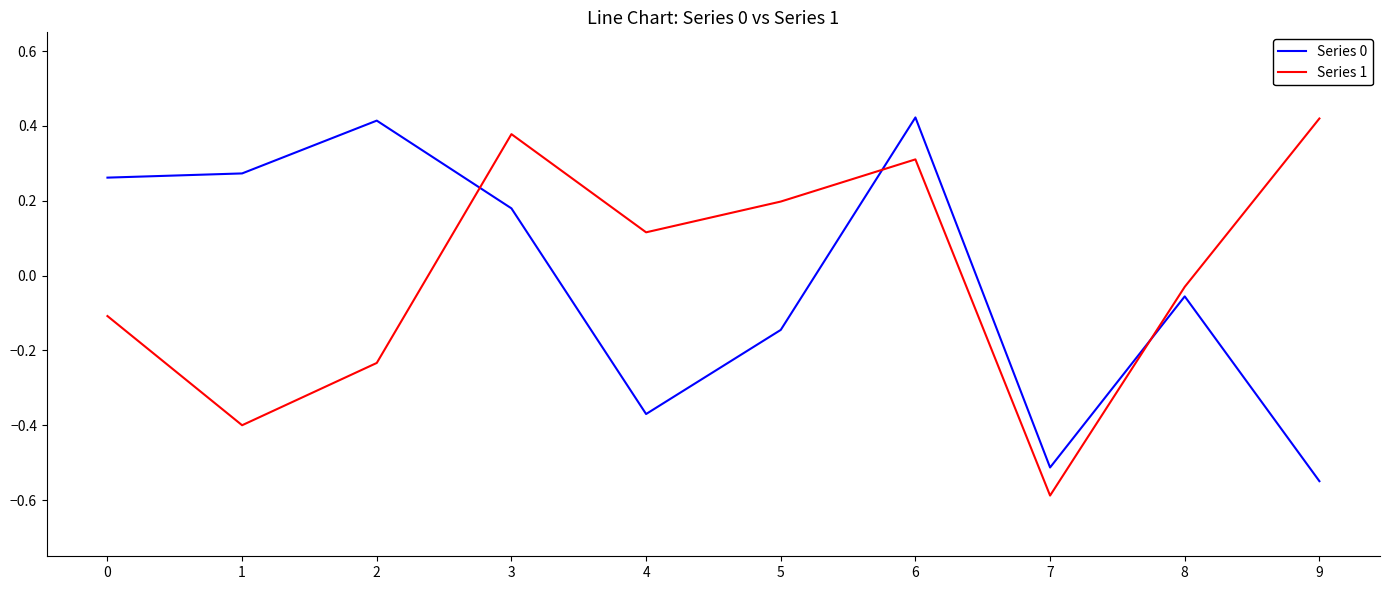

Does the chart display data point markers on the line(s)?

No